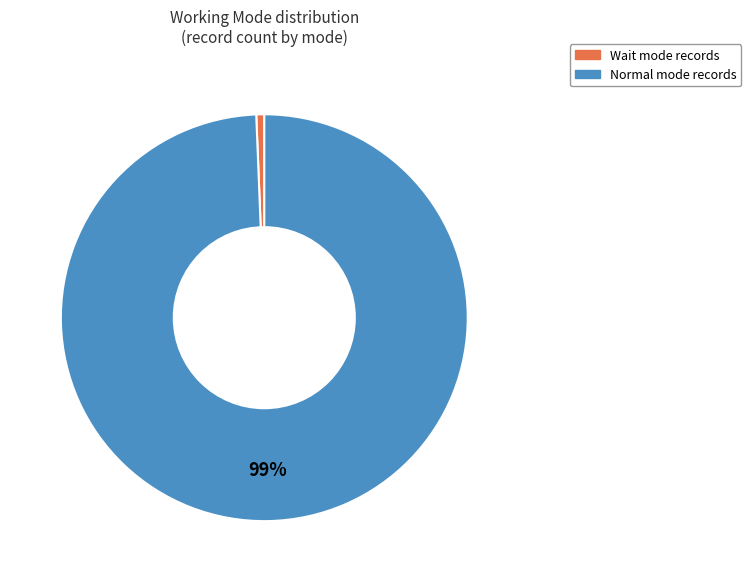

Which slice is the smallest?

Wait